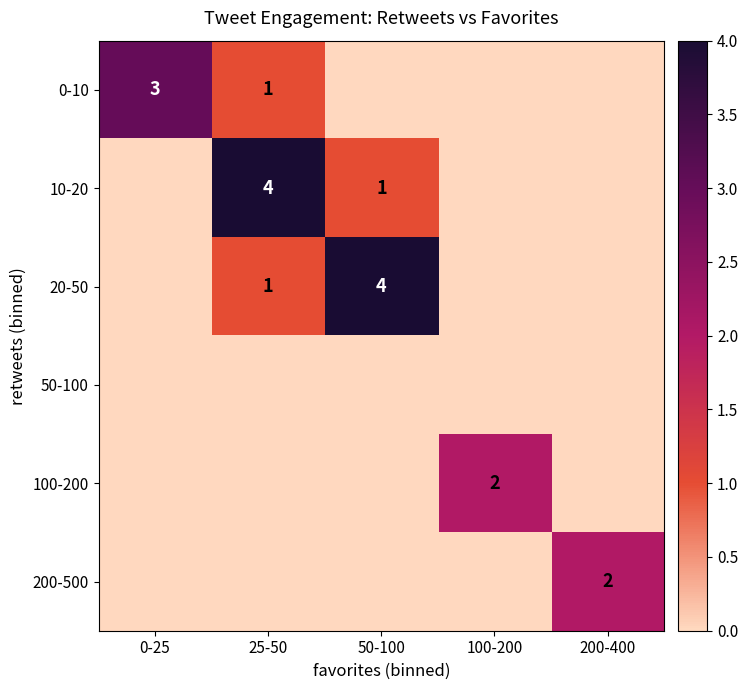

The 100-200 series shows 3 at 100-200. True or false?

False